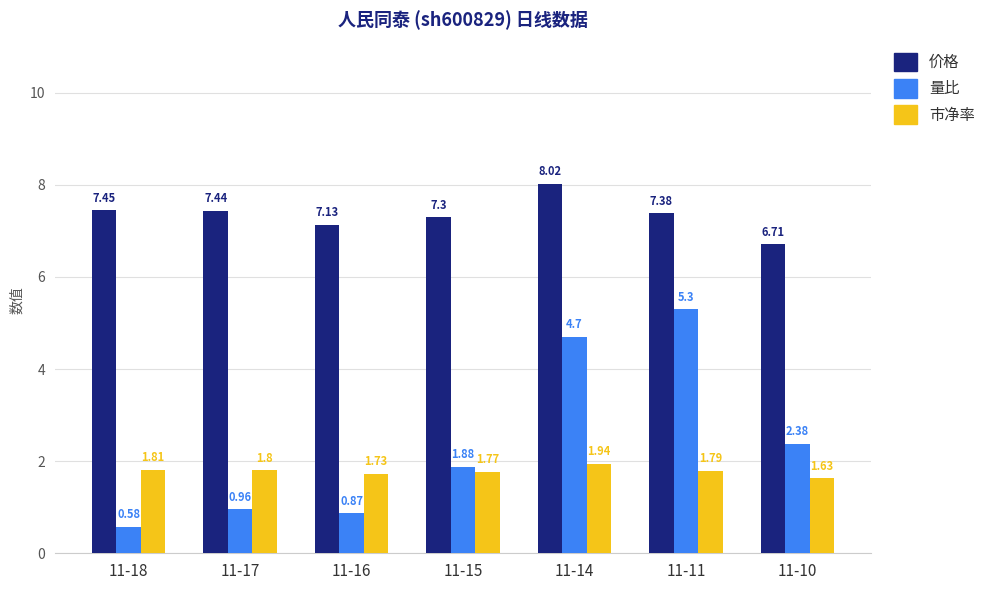

True or false: 价格 has a value of 6.7 at 11-10.

True